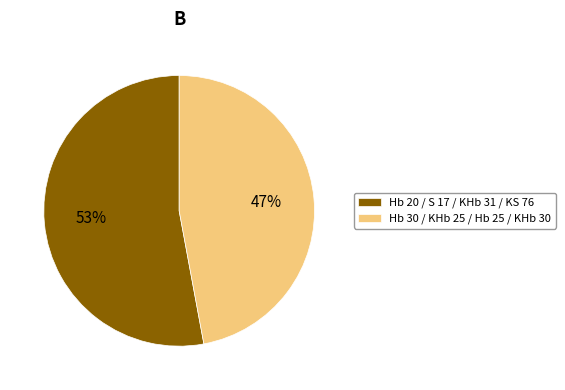

To the nearest percent, what portion does Hb 20 / S 17 / KHb 31 / KS 76 represent?

53%